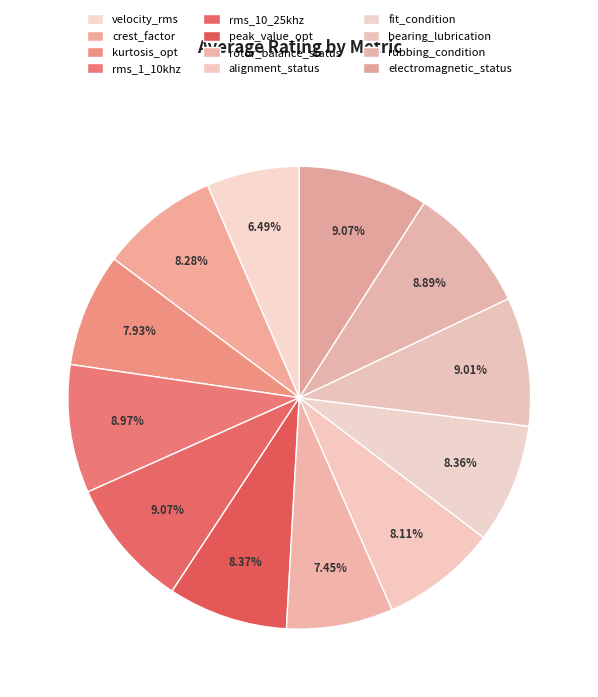

The rubbing_condition slice represents 4% of the pie. True or false?

False